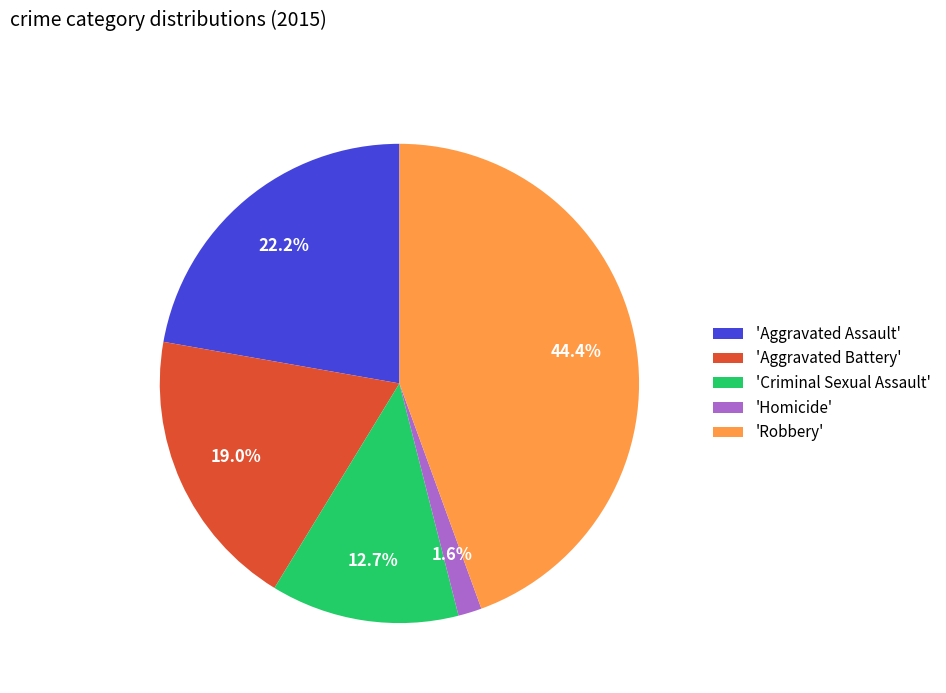

How many slices are in this pie chart?

5